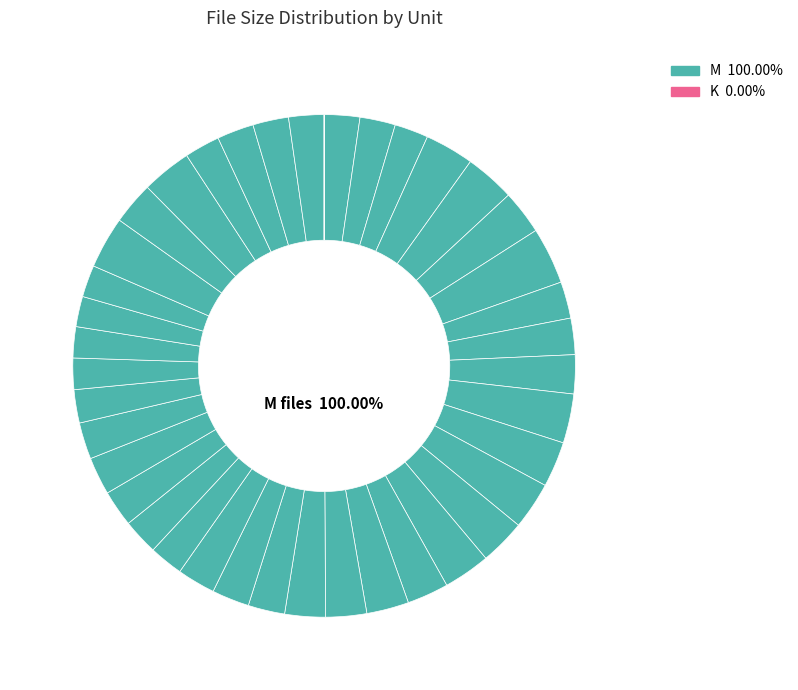

Is there any slice that represents more than half of the pie?

No